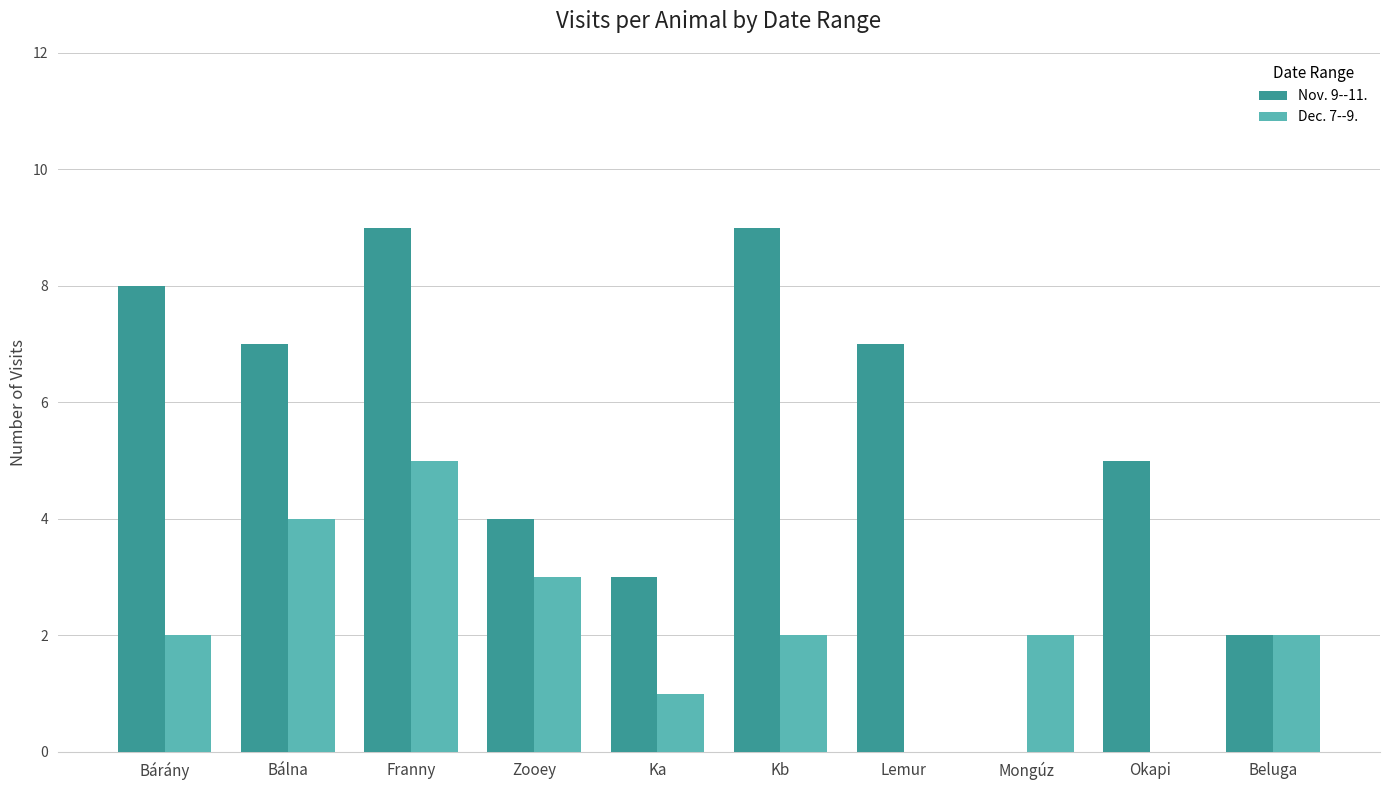

Which series has the widest spread of values?

Nov. 9--11.